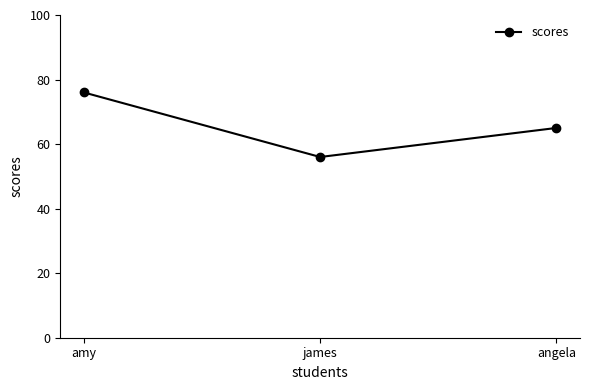

Read the value at amy.

76